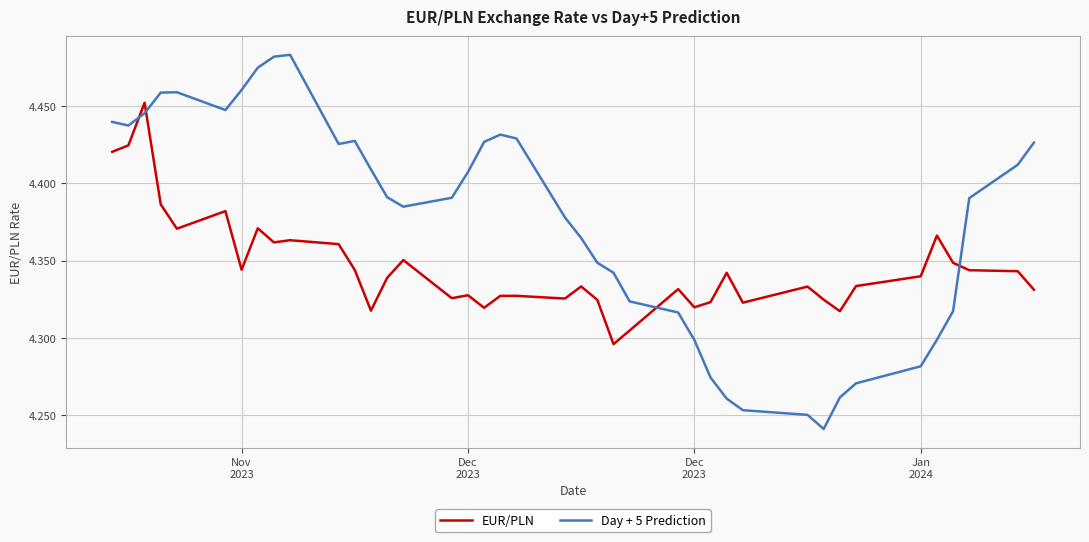

Rank the series by their maximum value, from lowest to highest.

EUR/PLN, Day + 5 Prediction